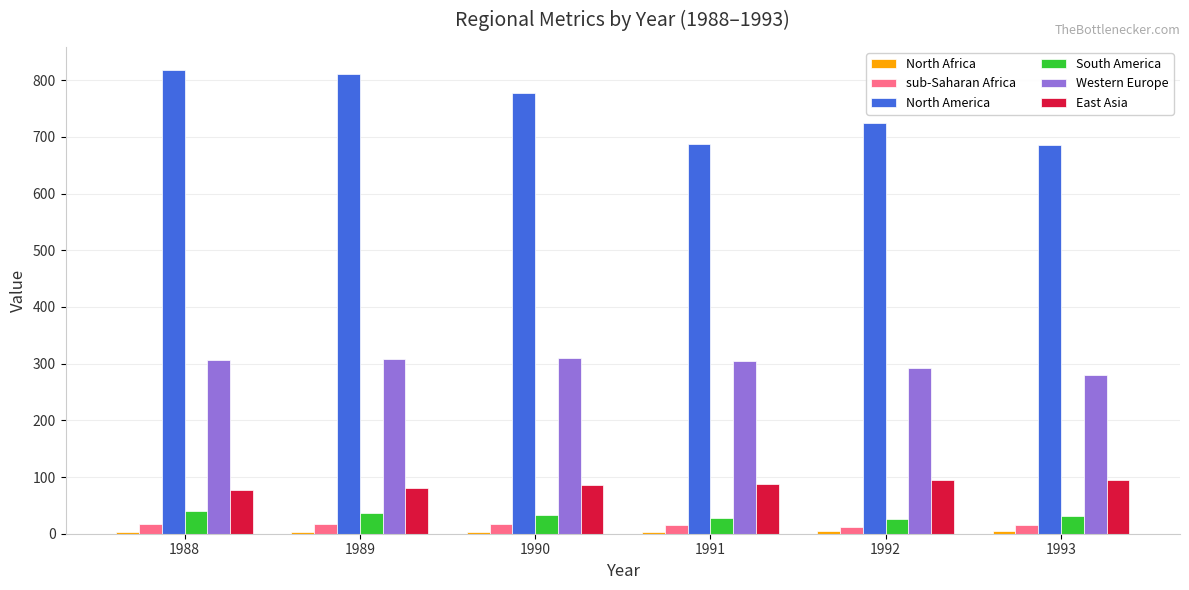

The Western Europe series shows 305.0 at 1991. True or false?

True